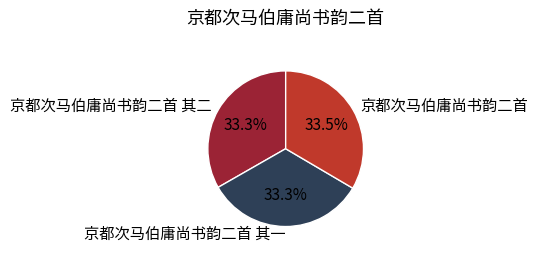

What is the ratio of the value at 京都次马伯庸尚书韵二首 其一 to the value at 京都次马伯庸尚书韵二首 其二?

1.0